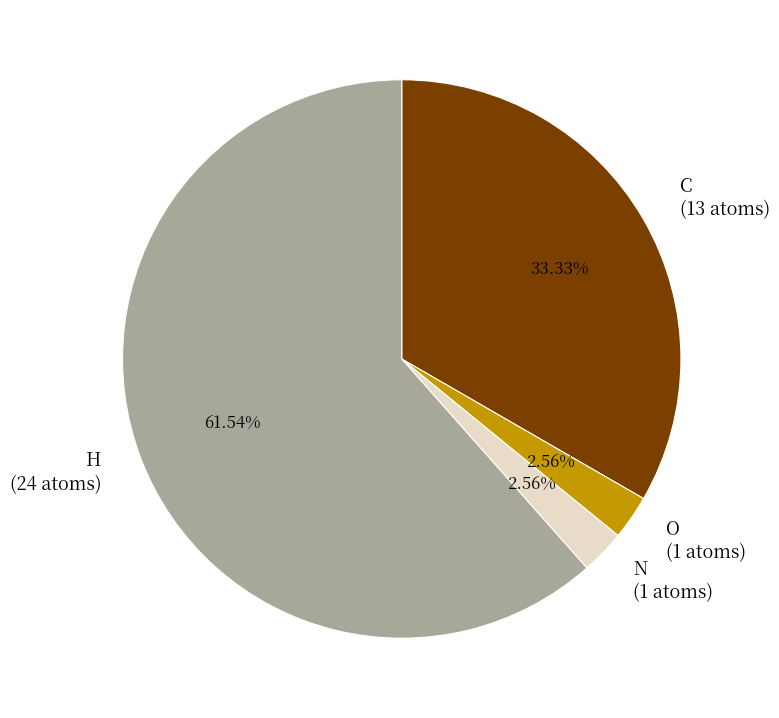

What is the majority slice?

H